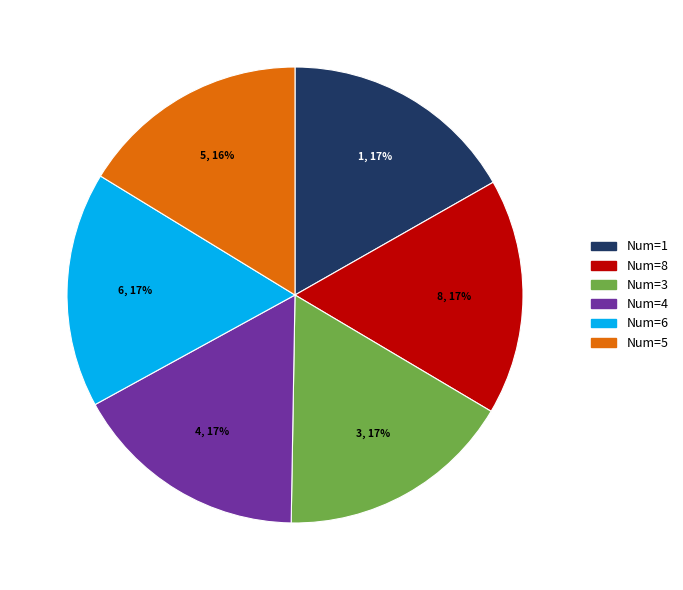

Is there any slice that represents more than half of the pie?

No